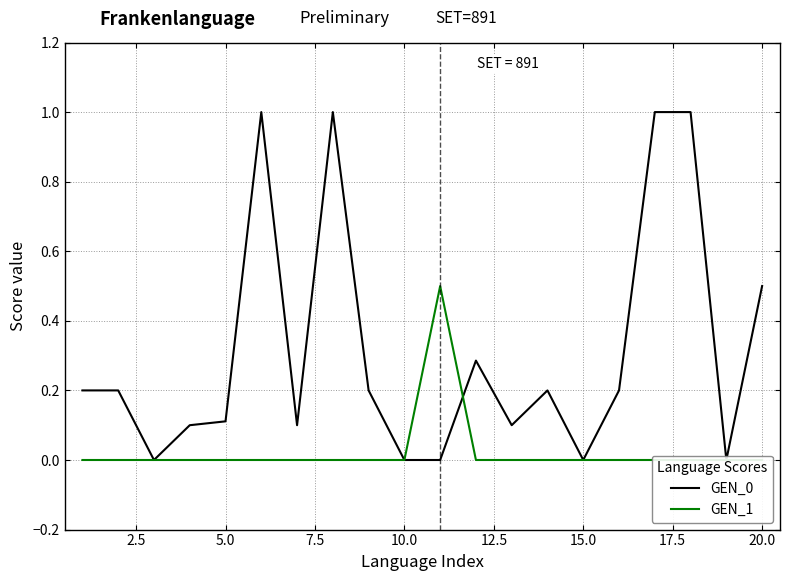

True or false: GEN_1 has a value of 0.3 at 5.0.

False